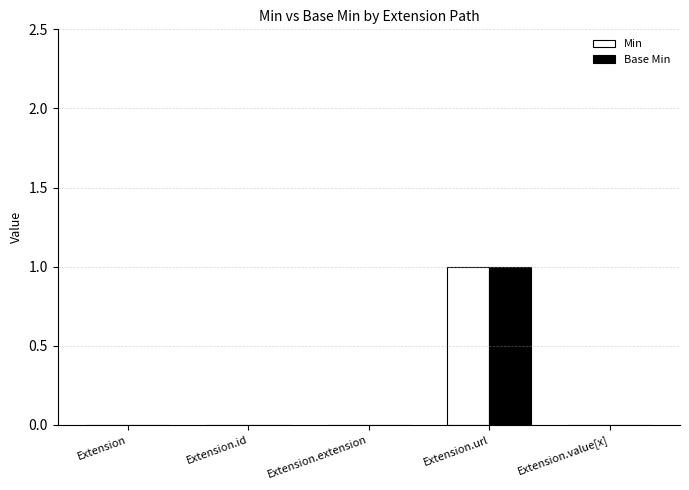

Is it true that Base Min equals 0 at Extension.extension?

True